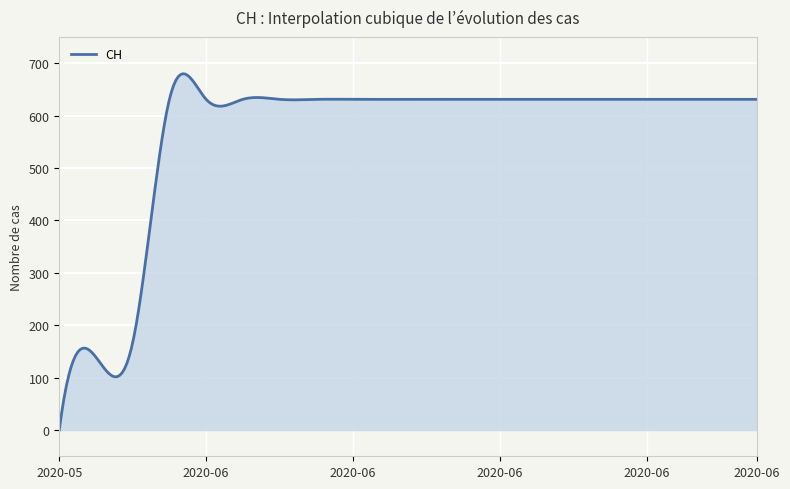

What is the maximum value shown in the chart?

679.8